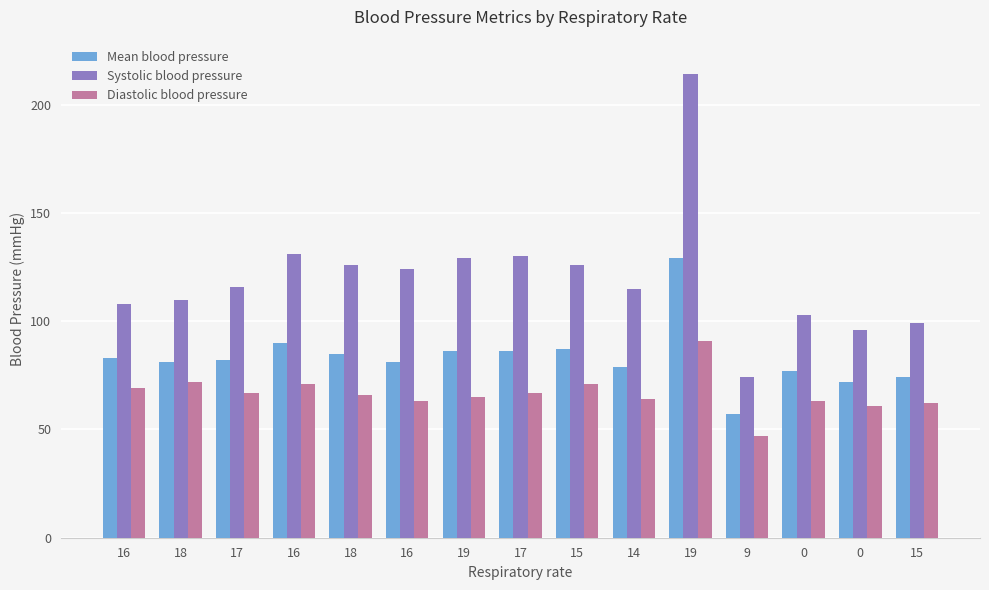

Which category has the highest value across all series?

19